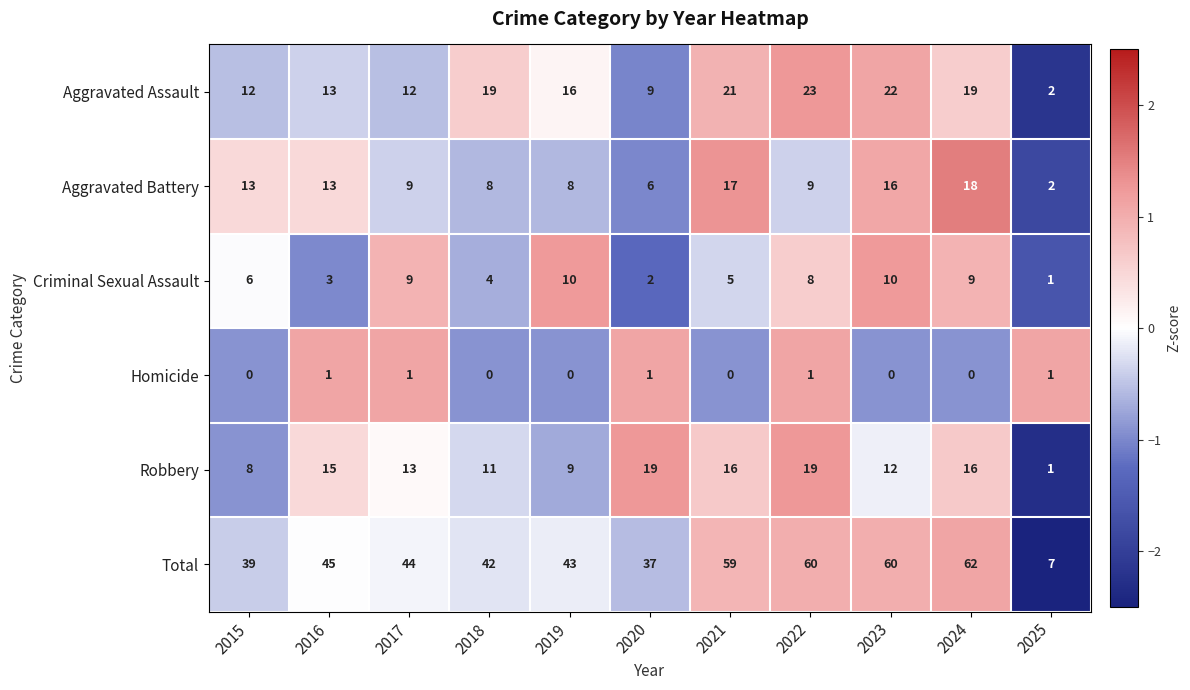

What is the total value across all series at 2017?

88